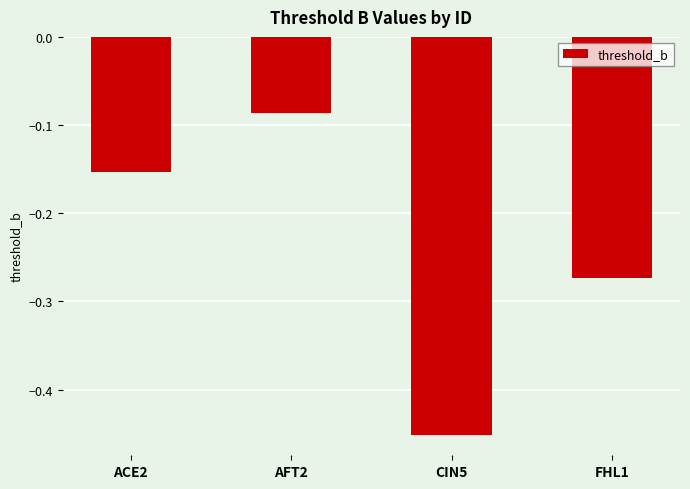

True or false: the data shows -0.0 at ACE2.

False